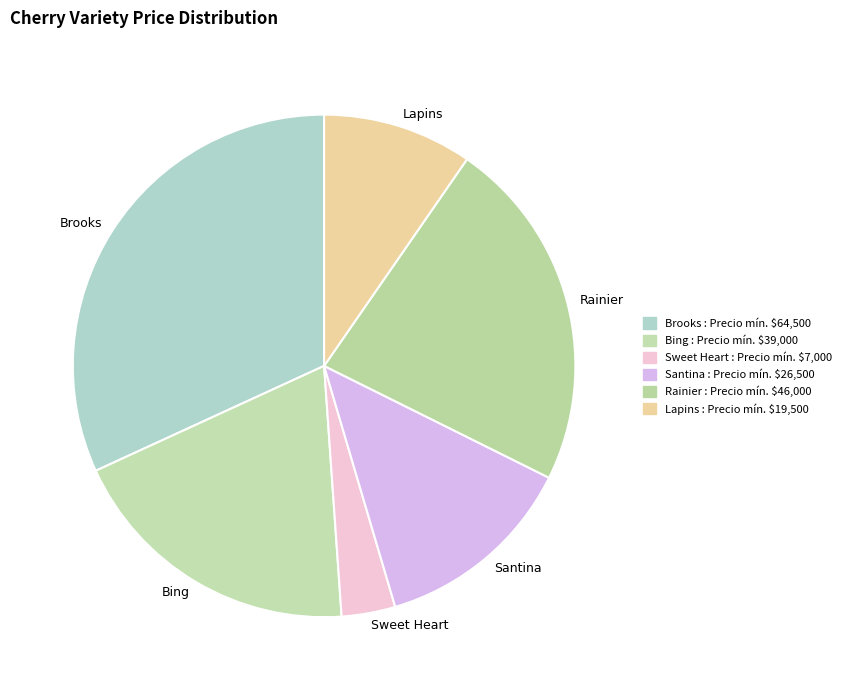

The Santina slice represents 20% of the pie. True or false?

False